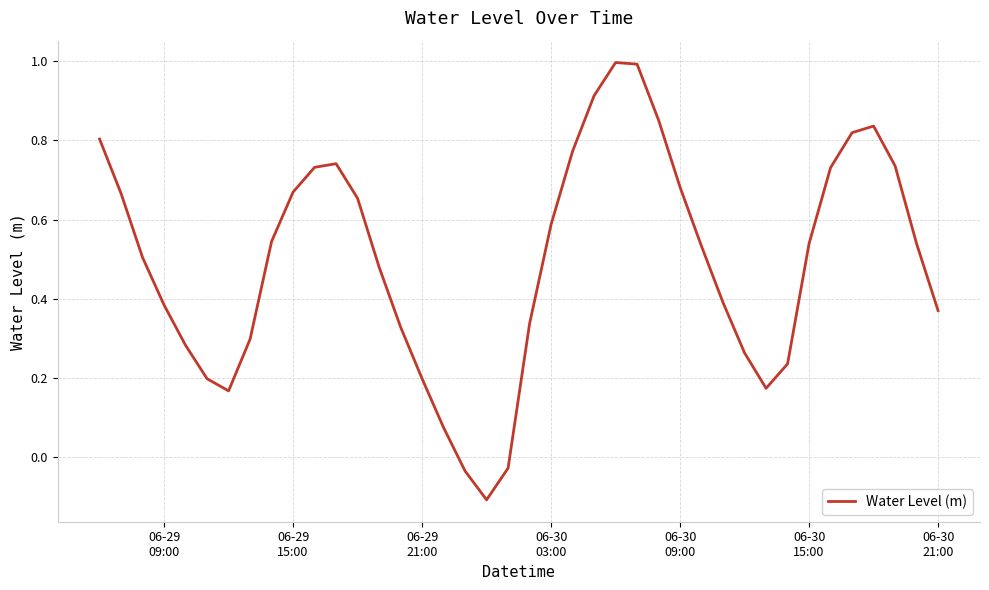

What is the maximum value shown in the chart?

1.0